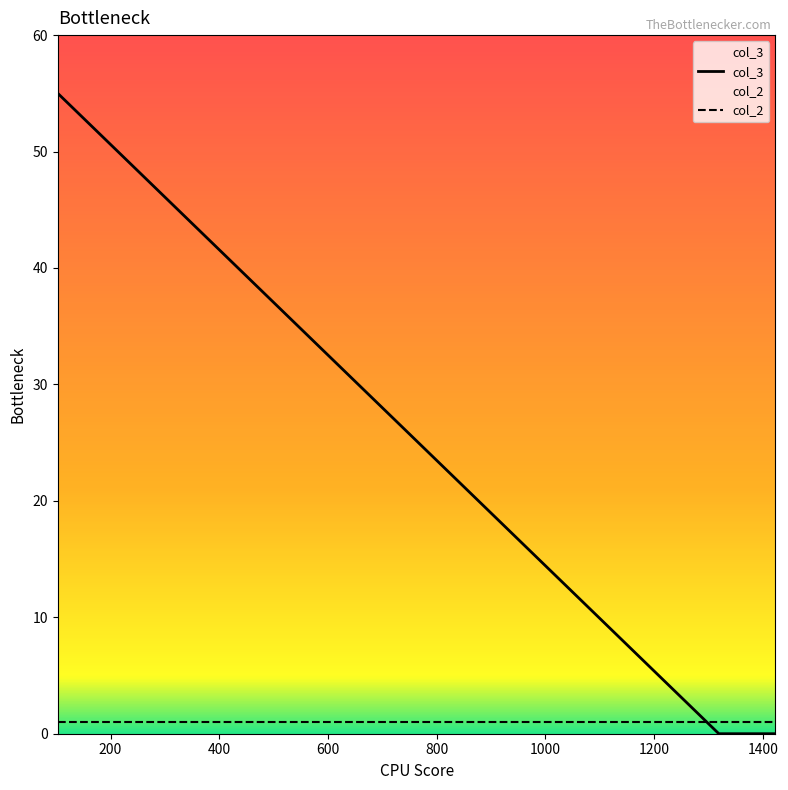

True or false: there are more than 2 points higher than both neighbors.

False